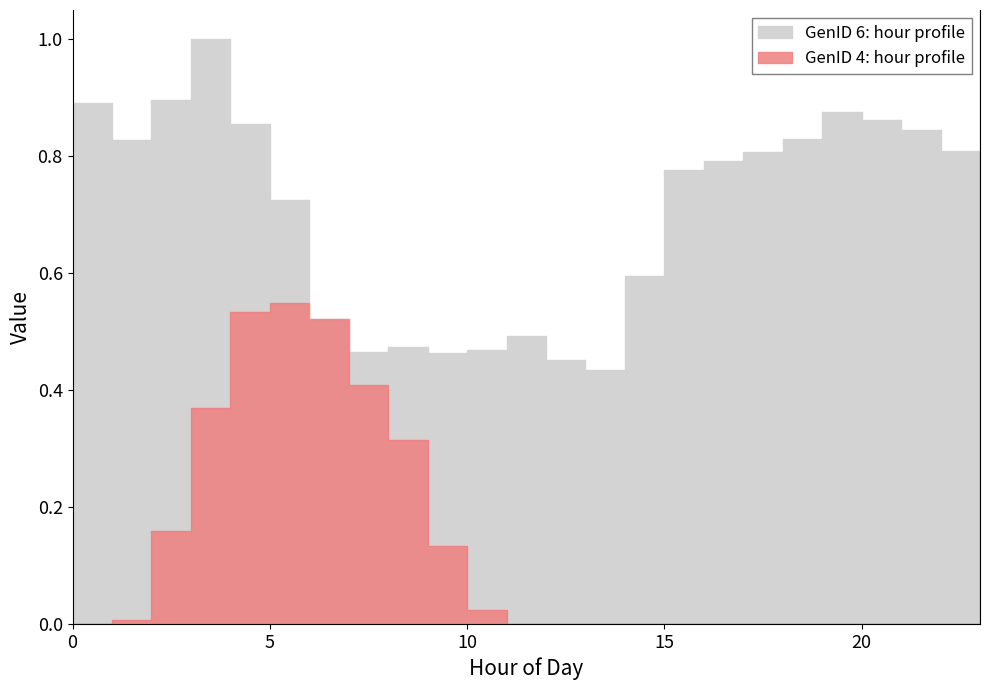

What are all the series names shown in the legend?

GenID 4, GenID 6